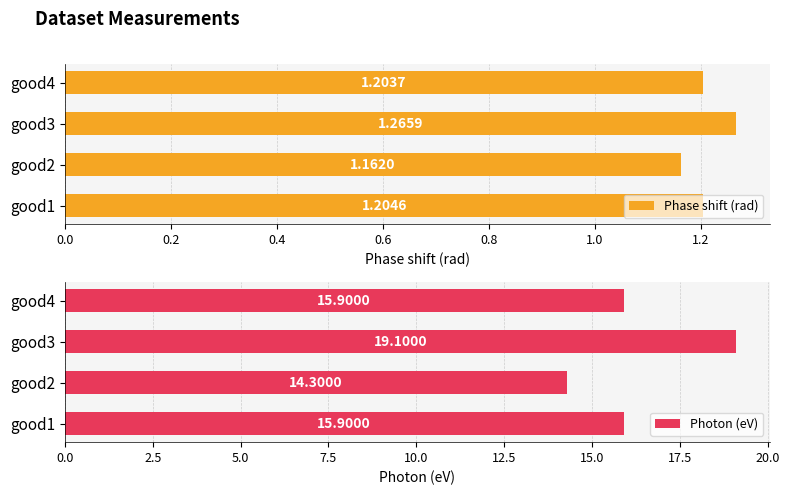

What is the value of the Phase shift (rad) bar at the 1st from the left?

1.2